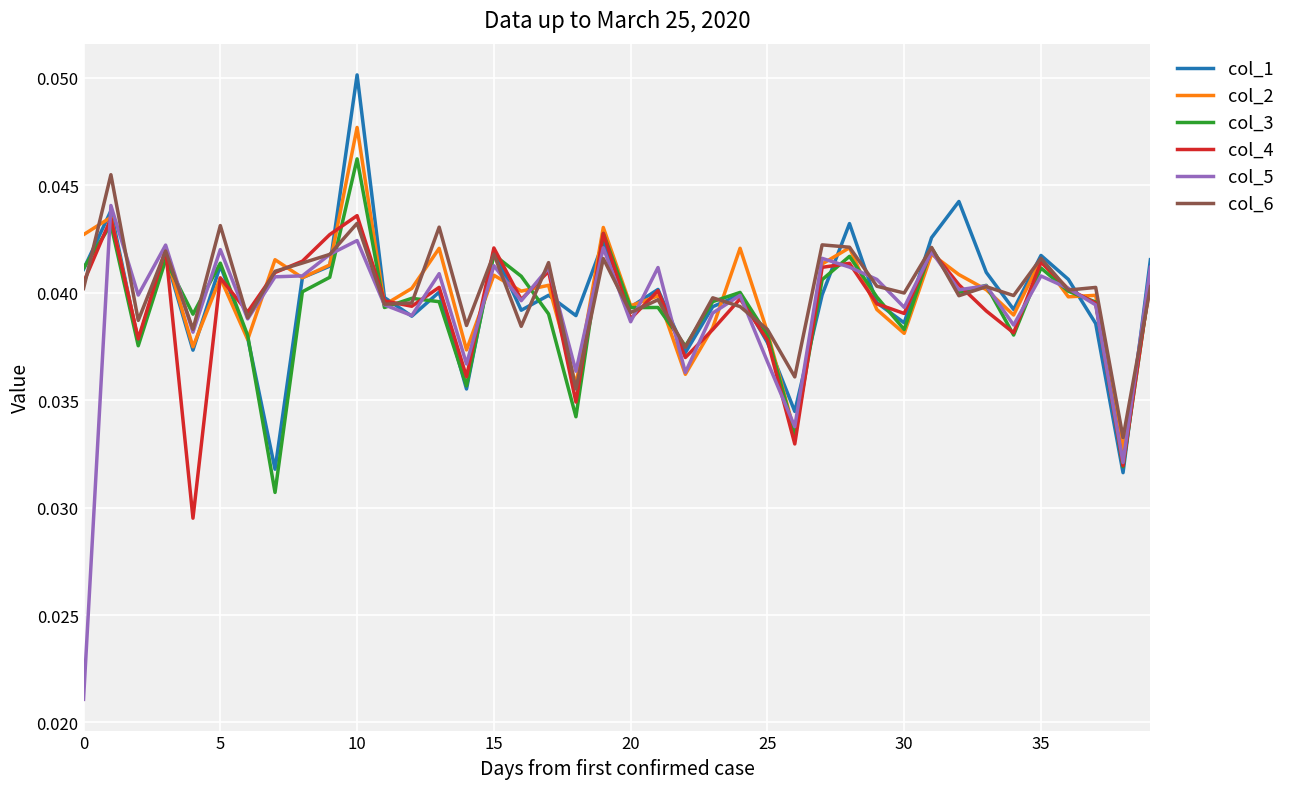

Which series has the widest spread of values?

col_5